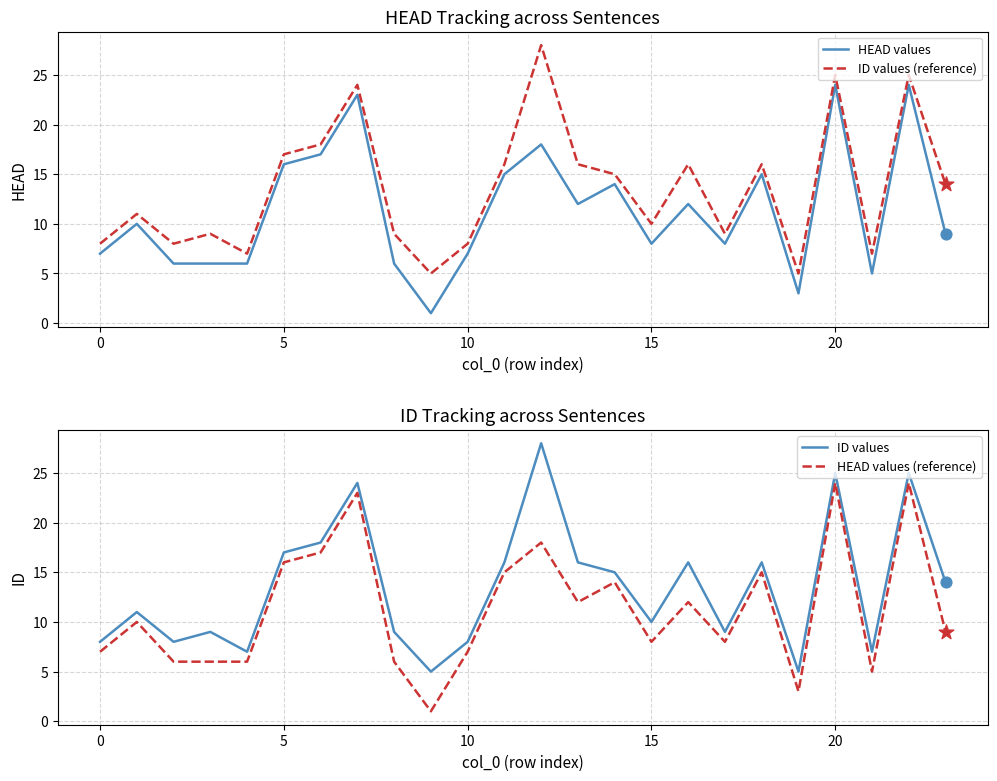

True or false: HEAD values has a value of 11 at 0.

False